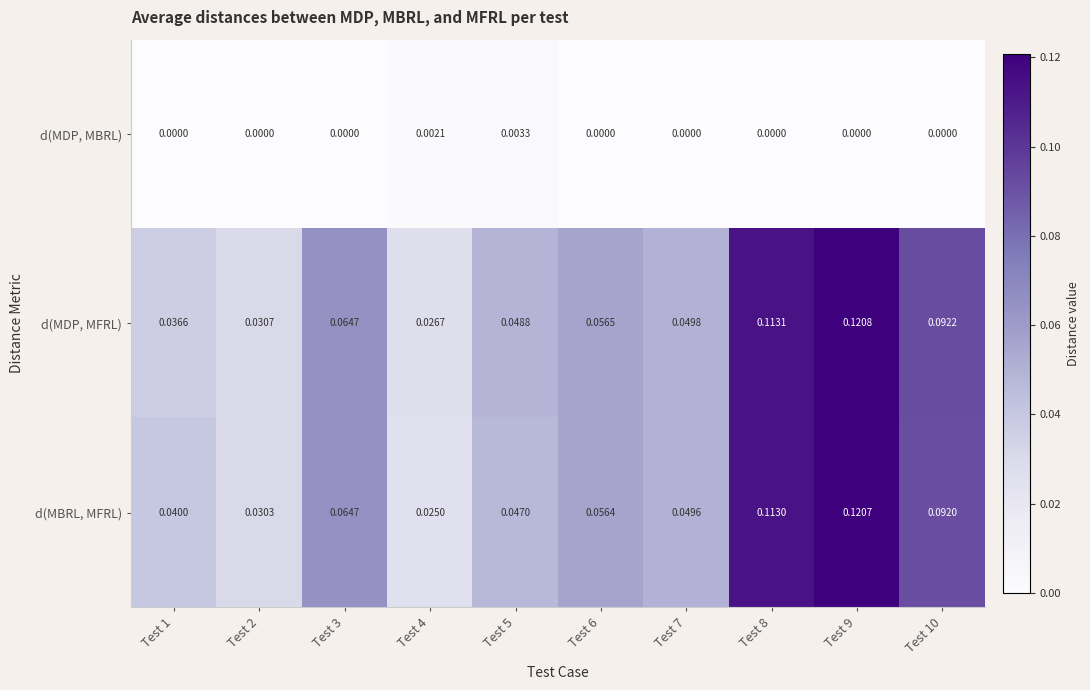

Which series has the widest spread of values?

d(MBRL, MFRL)